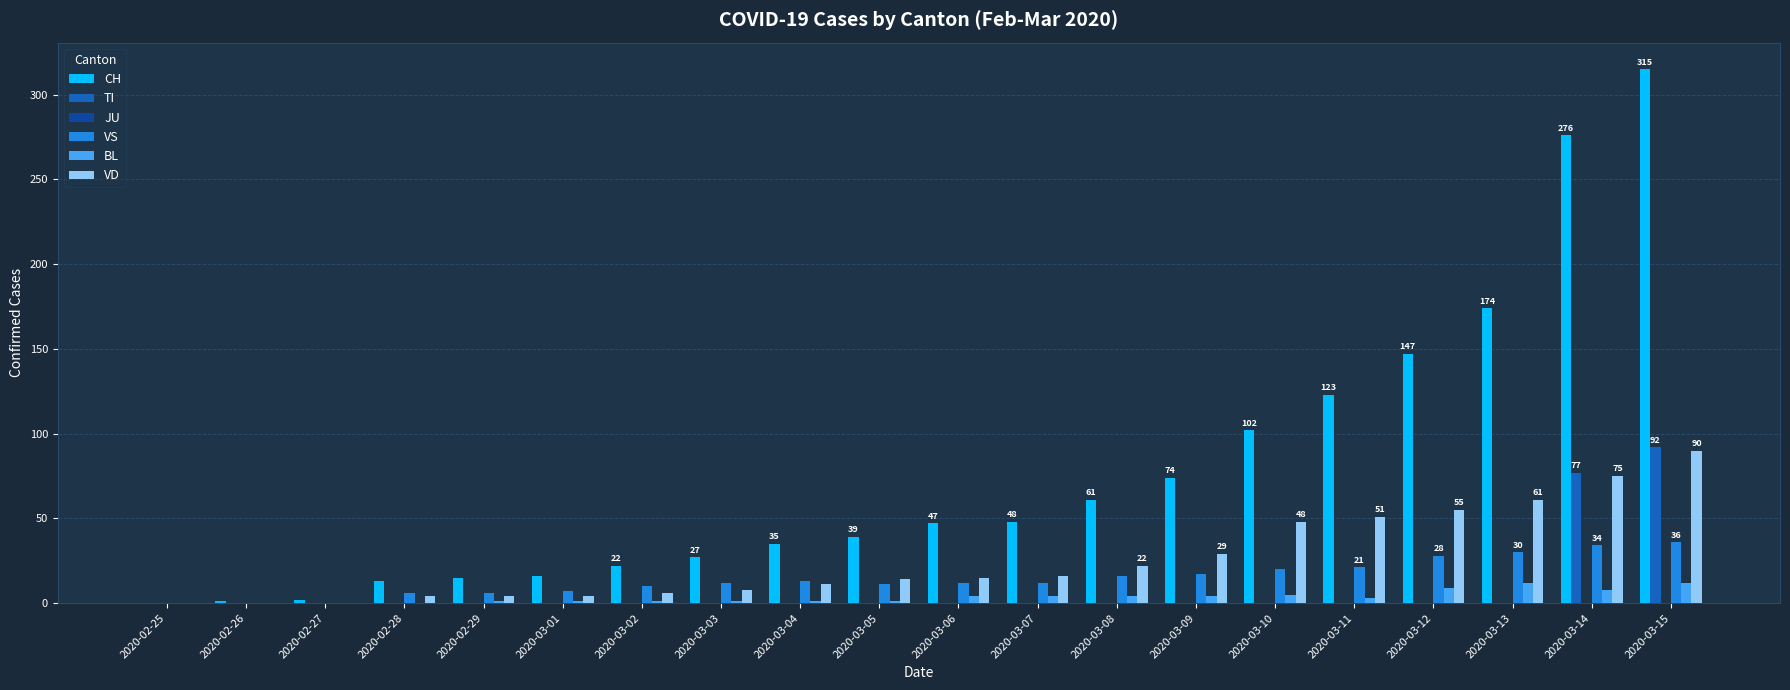

What is the maximum value shown in the chart?

315